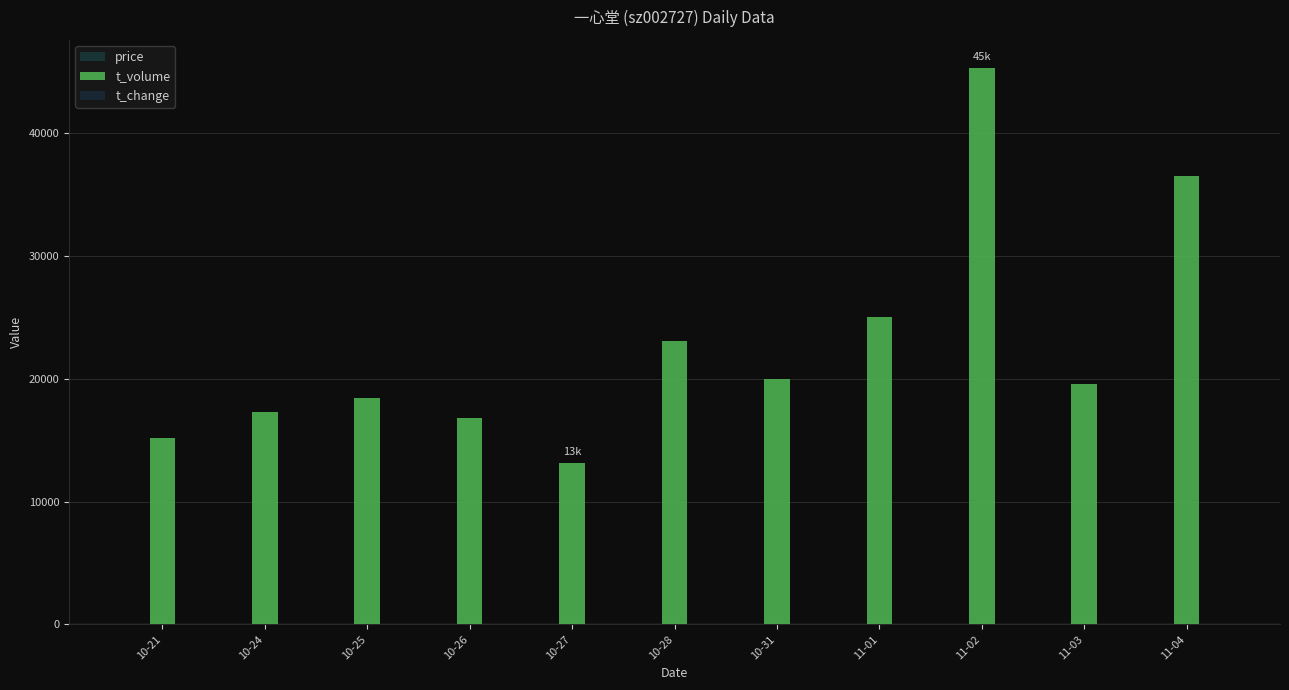

What is the value of the price bar at the 5th from the left?

26.9